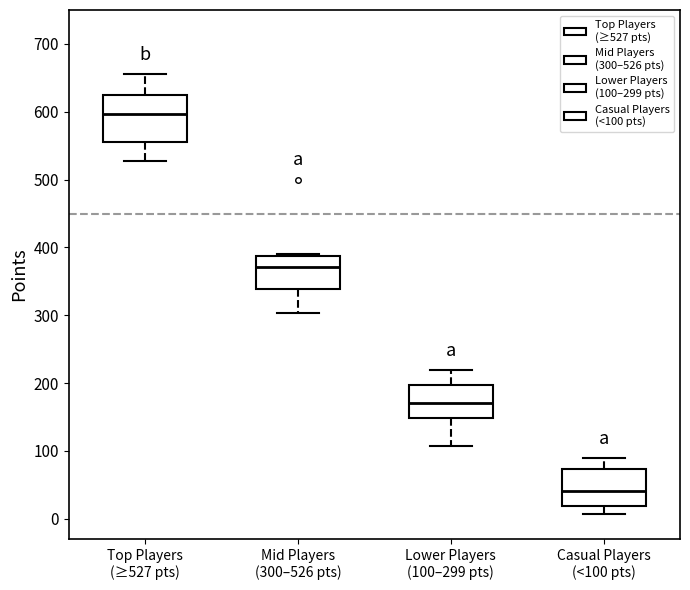

Which box's median line is the lowest?

Casual Players (<100 pts)